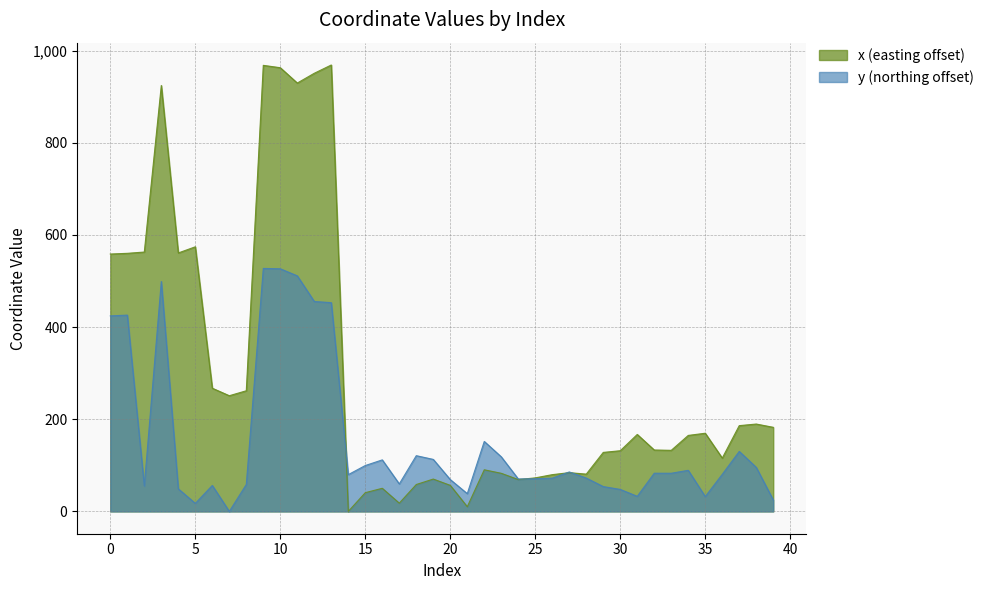

What is the highest value of the y series?

527.3